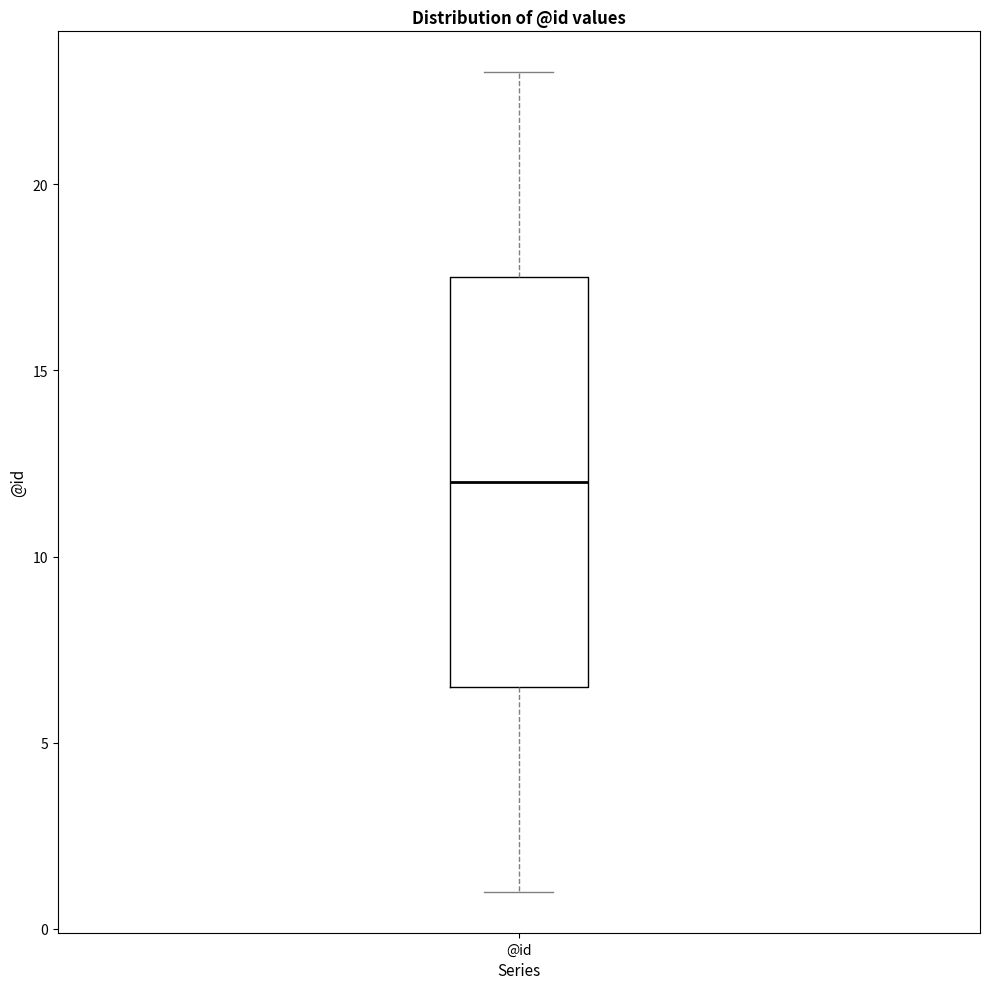

Transcribe this box plot: give where the median line is, the range the box spans, and where the two whiskers end, as read against the y-axis. The values are not printed on the chart, so give them approximately, as read against the axis.

median 12.0, box 6.5 to 17.5, whiskers 1.0 to 23.0